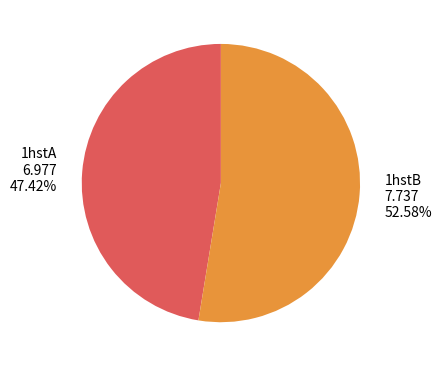

Combined, what portion of the pie is 1hstB and 1hstA?

100.0%